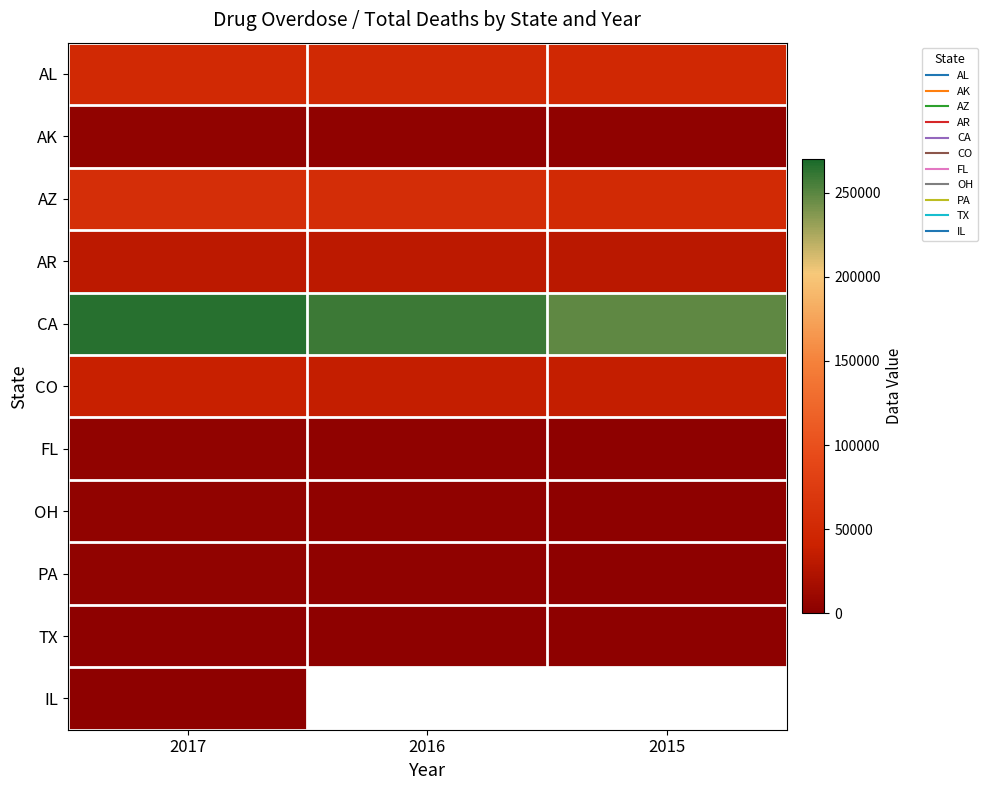

What is the spread (max minus min) of values at 2016?

256709.0